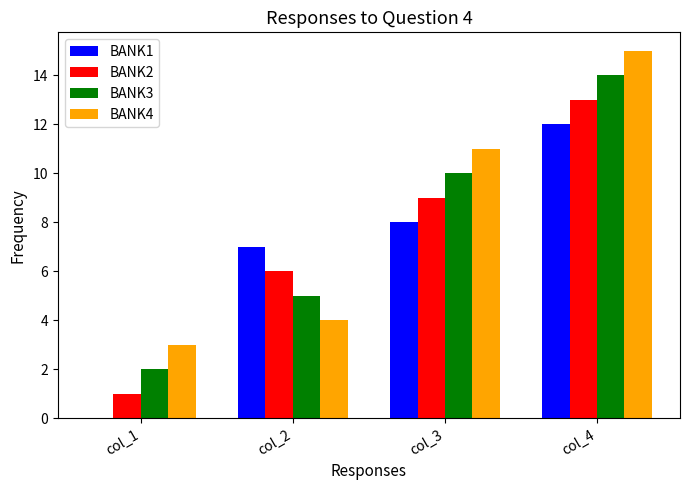

What is the sum of the BANK1 values at col_1 and col_3?

8